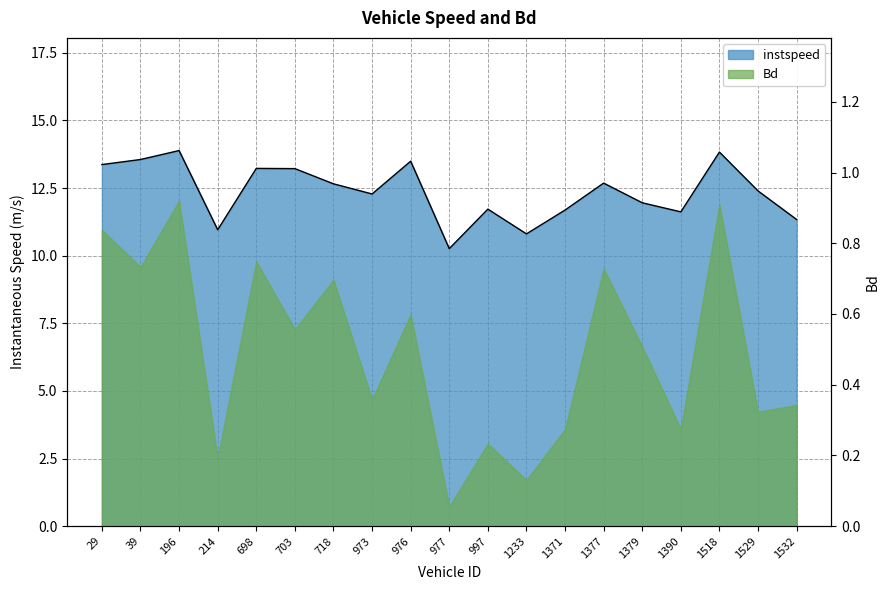

How many interior local peaks (higher than both neighbors) does the data have?

6